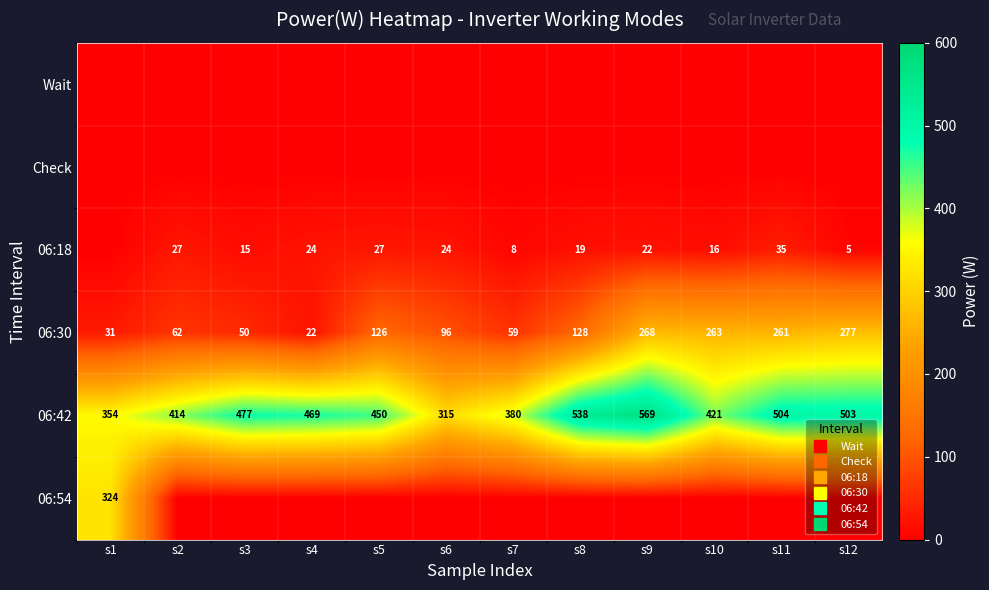

How many data points does each series have?

12